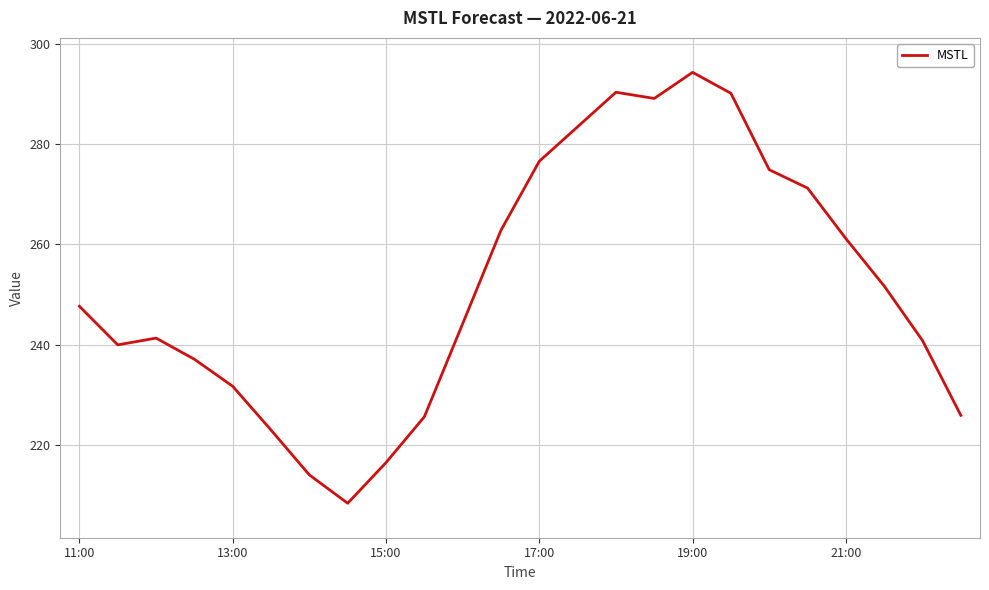

What is the greatest value displayed?

294.2